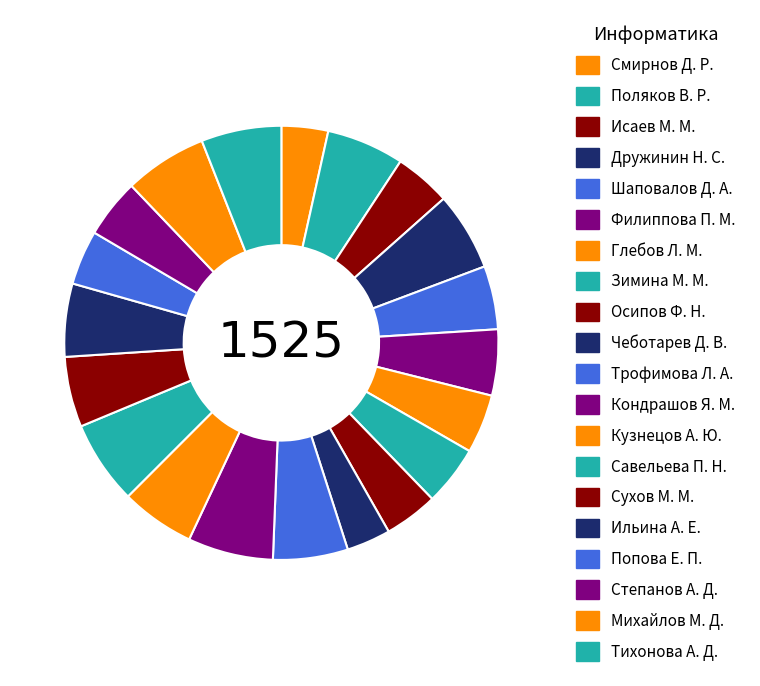

Is it true that Осипов Ф. Н. is 4% of the pie?

True